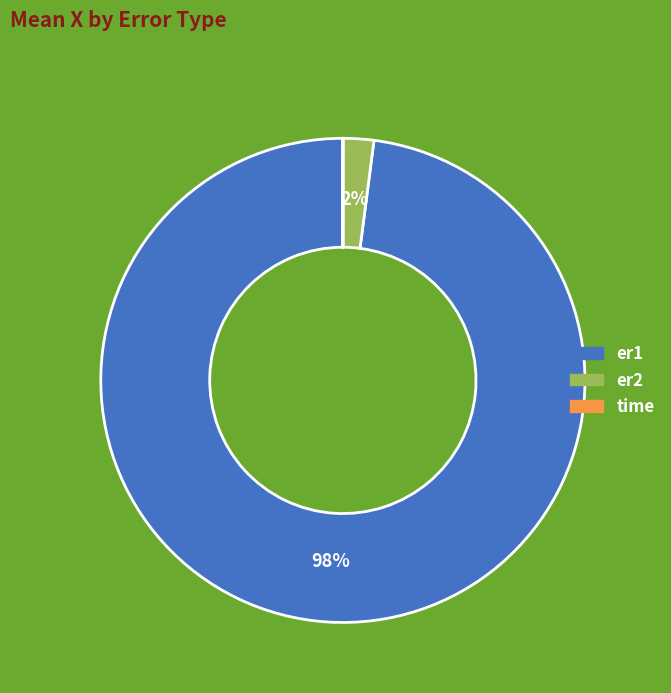

Which category accounts for the majority?

er1